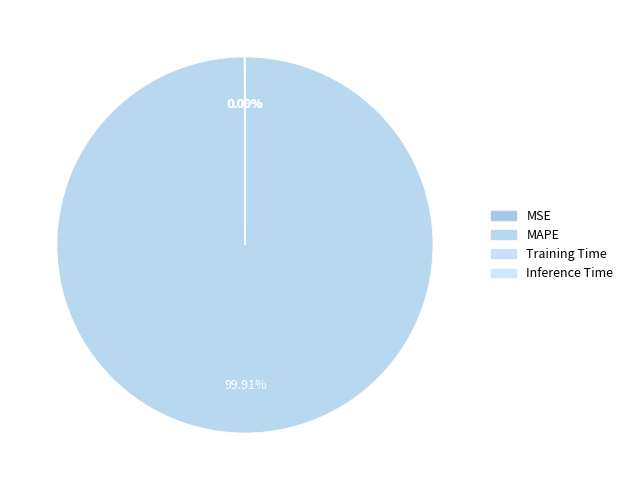

The Inference Time slice represents 0% of the pie. True or false?

True